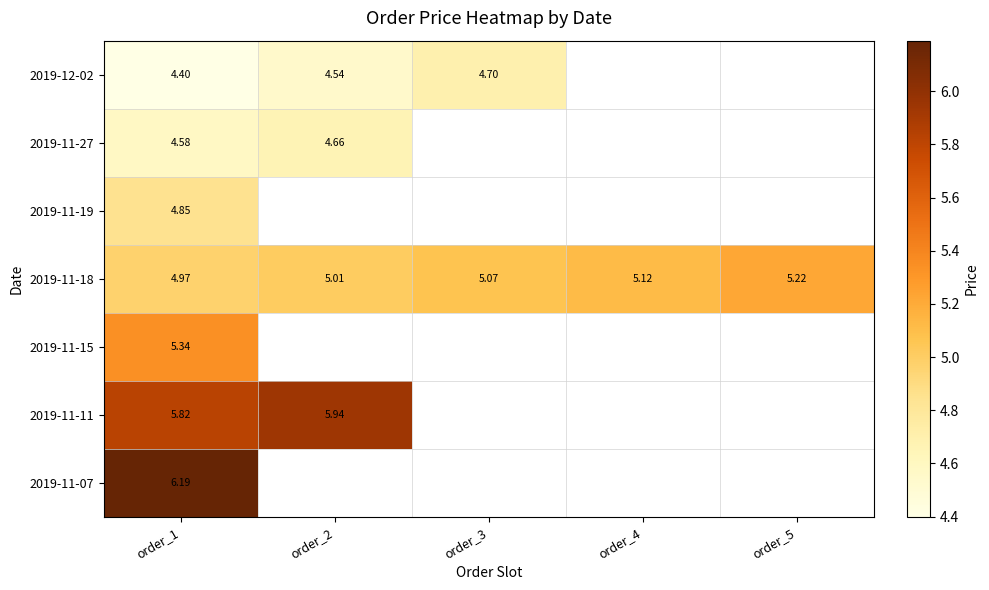

Which series has the widest spread of values?

2019-12-02